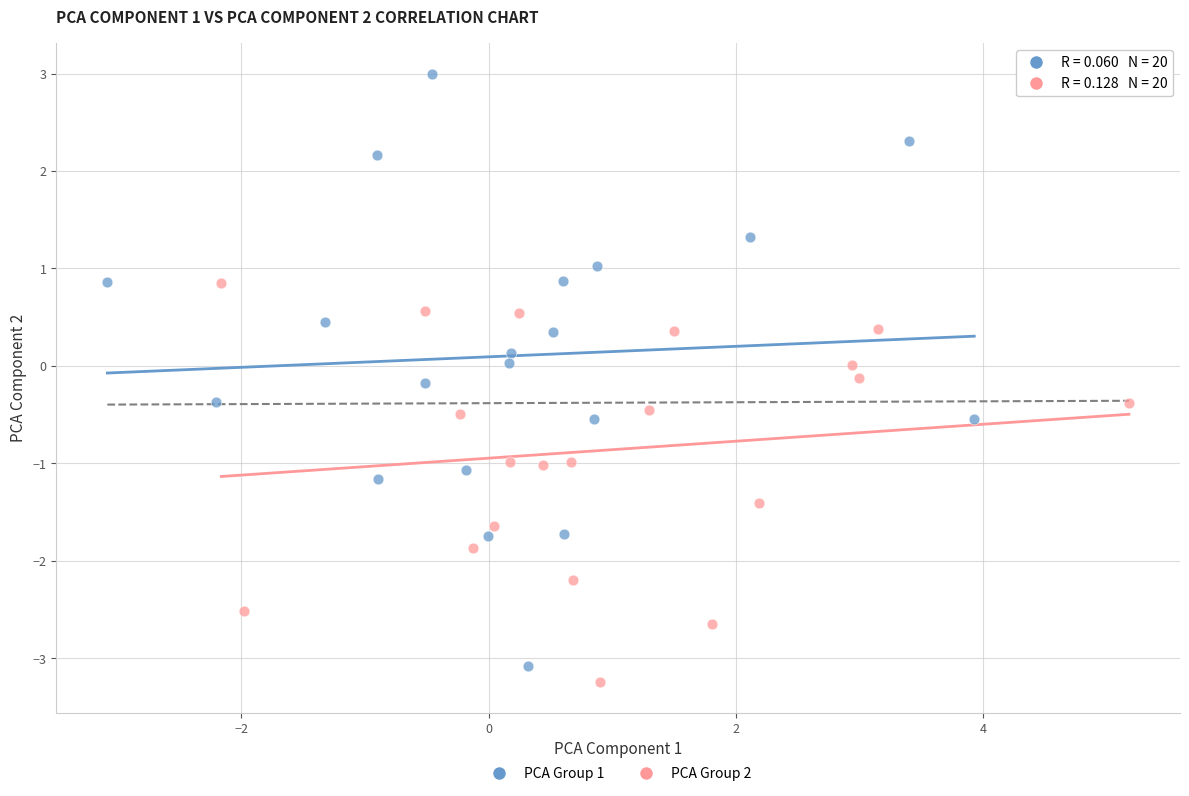

What are all the series names shown in the legend?

PCA Group 1, PCA Group 2